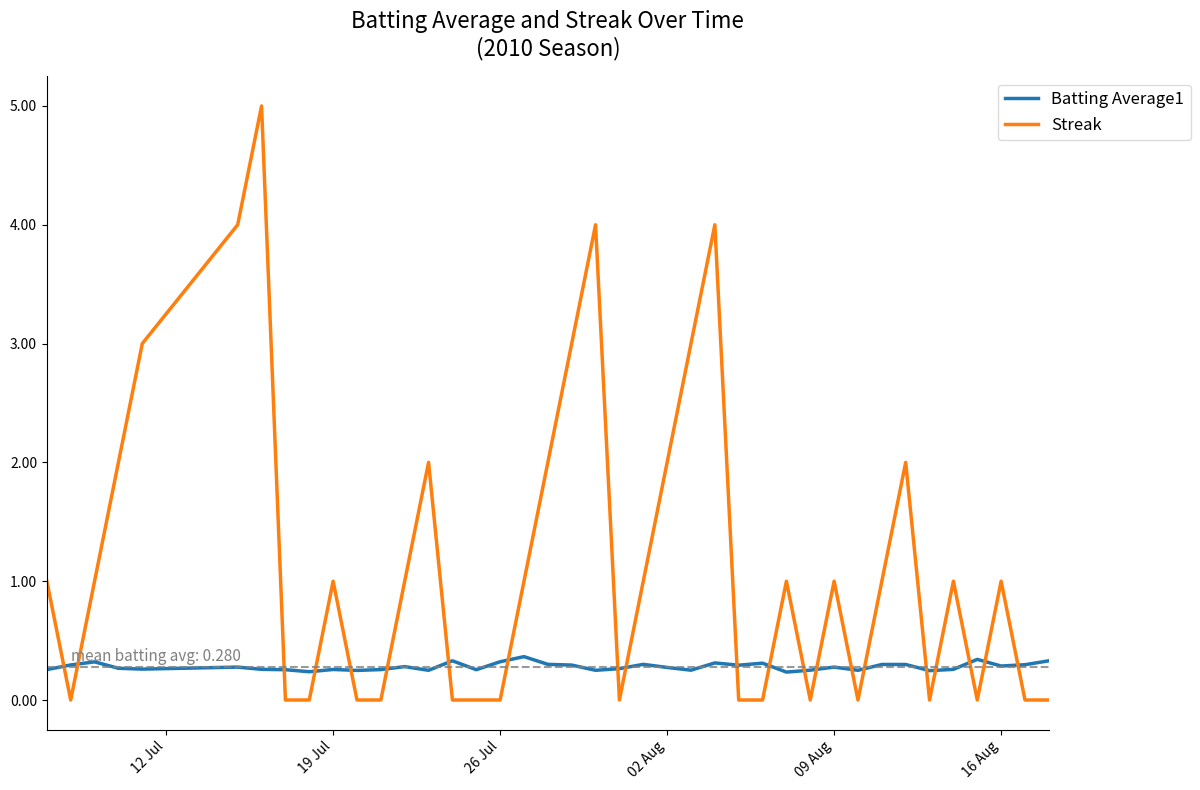

In Streak, how many points are higher than both neighbors (excluding endpoints)?

10